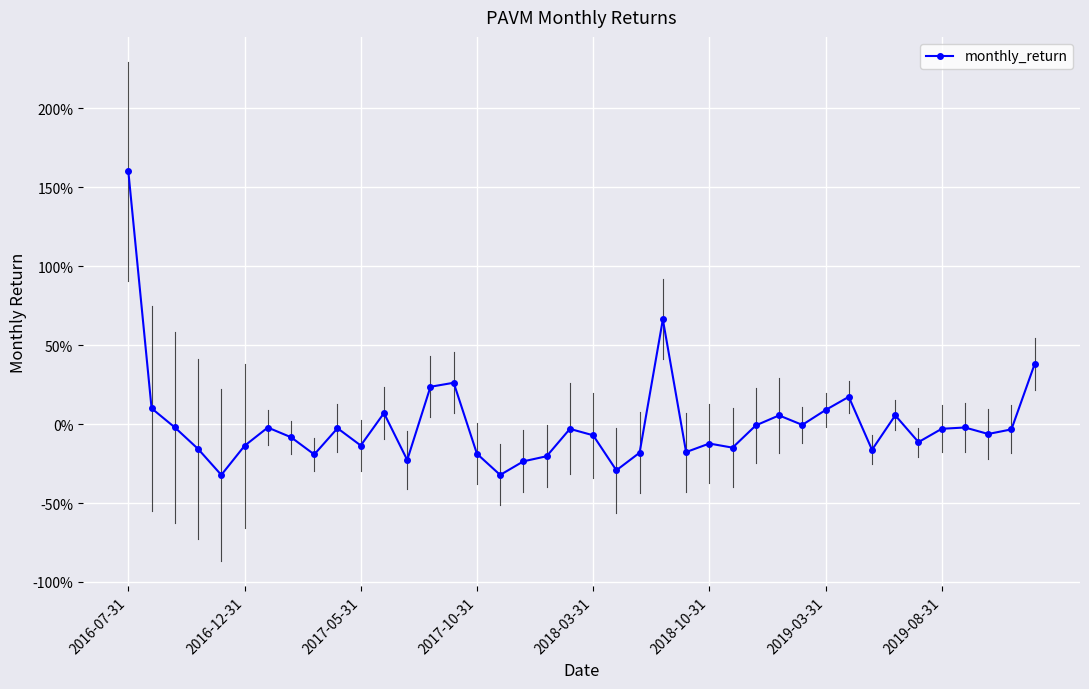

Is this an area chart (filled region under the line)?

No